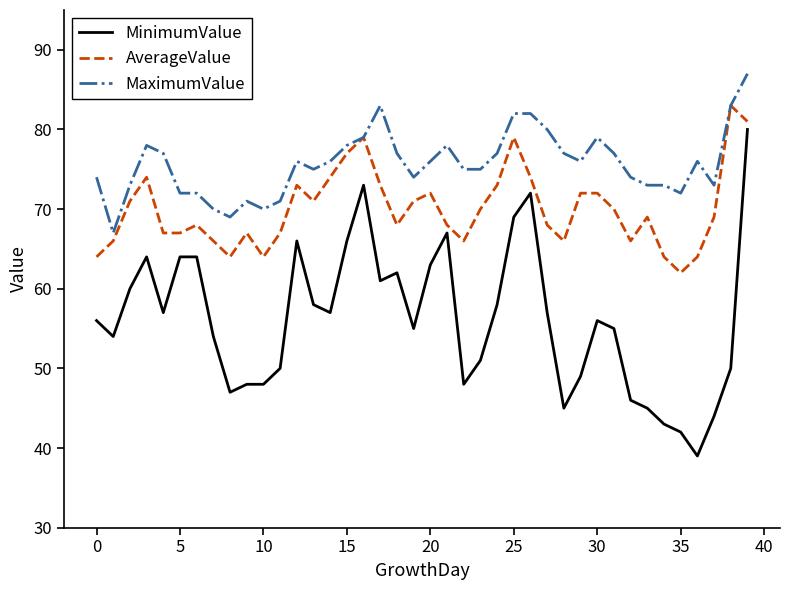

List the series in order of their peak value, lowest first.

MinimumValue, AverageValue, MaximumValue